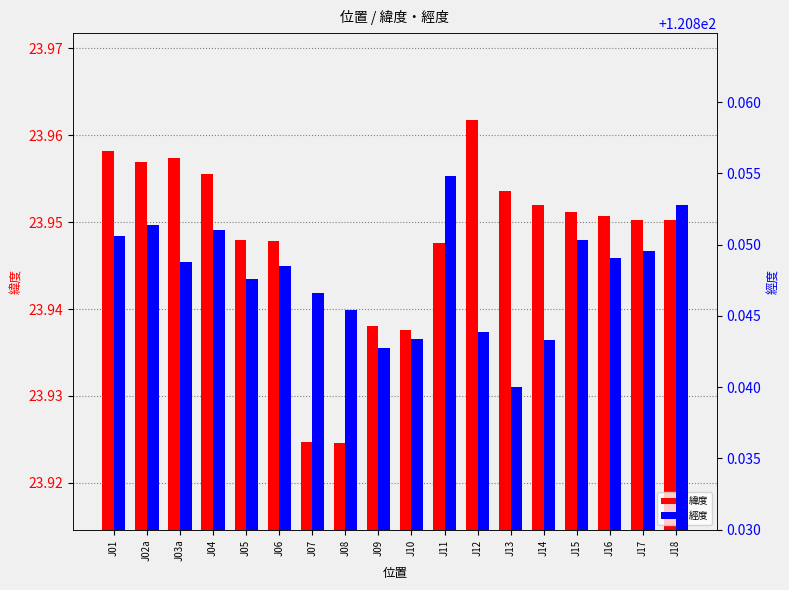

Is the value of 經度 at J16 greater than the value of 緯度 at J13?

Yes